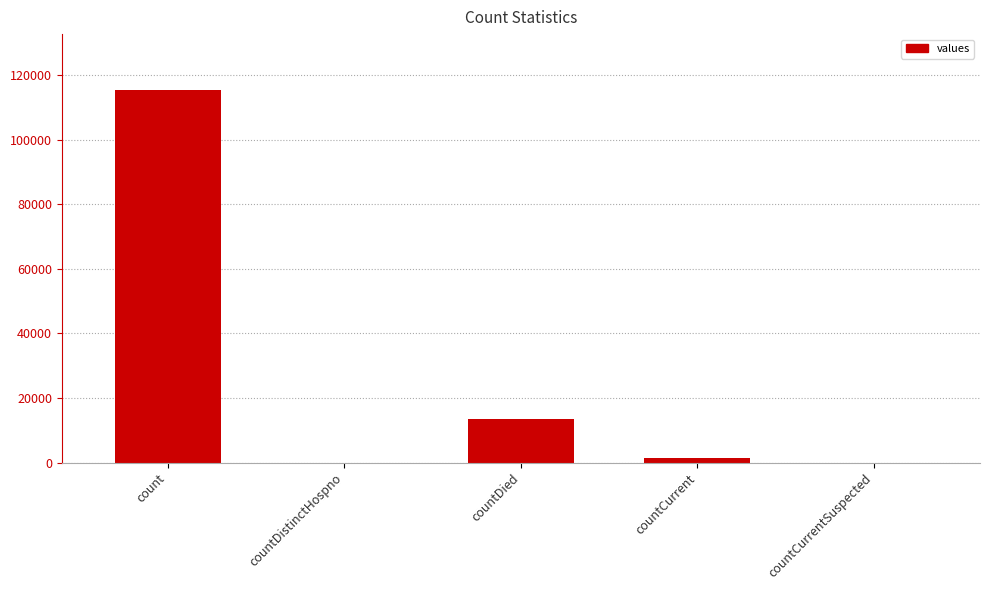

Where does the data first go above 1383?

count